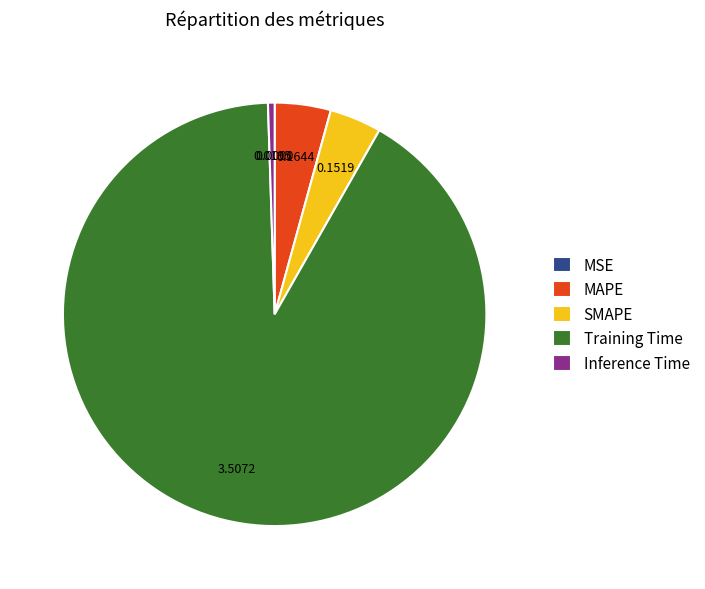

Between SMAPE and Training Time, which is larger?

Training Time